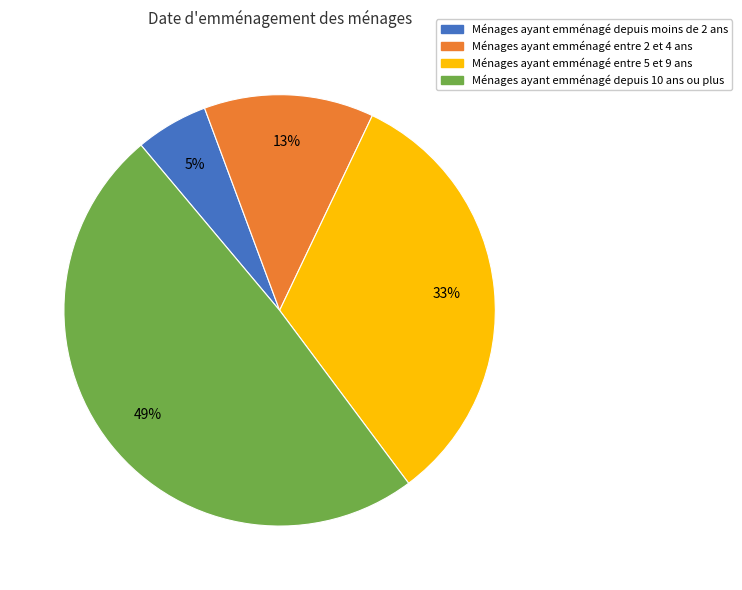

To the nearest percent, what is the average slice percentage?

25%